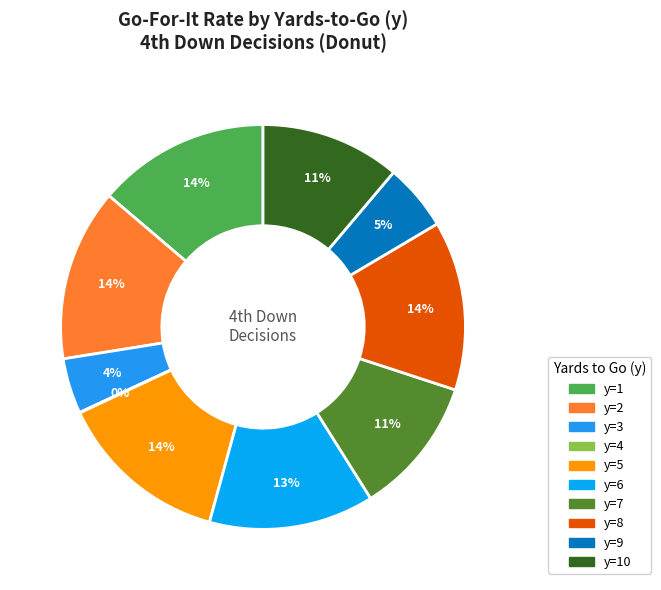

To the nearest percent, what is the average slice percentage?

10%